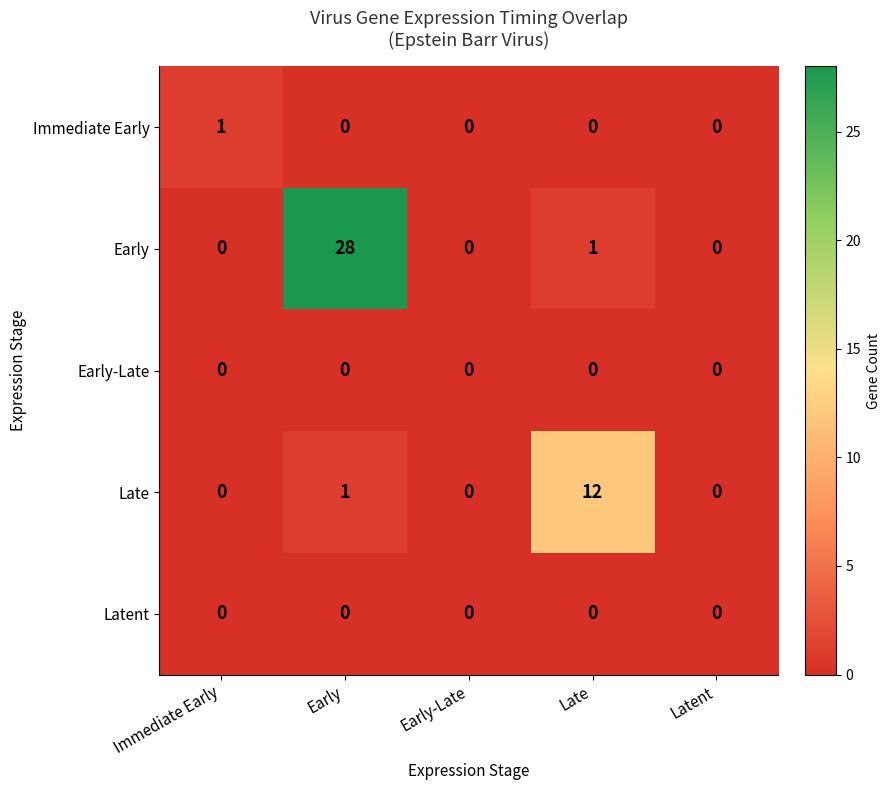

Reading right to left, extract all data points from this chart.

Immediate Early: Latent=0	Late=0	Early-Late=0	Early=0	Immediate Early=1
Early: Latent=0	Late=1	Early-Late=0	Early=28	Immediate Early=0
Early-Late: Latent=0	Late=0	Early-Late=0	Early=0	Immediate Early=0
Late: Latent=0	Late=12	Early-Late=0	Early=1	Immediate Early=0
Latent: Latent=0	Late=0	Early-Late=0	Early=0	Immediate Early=0